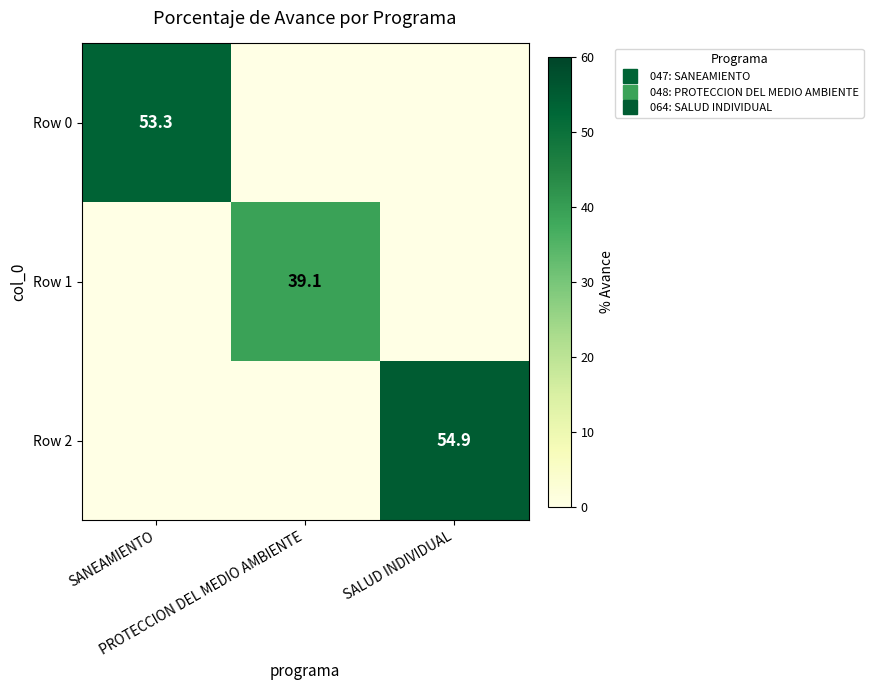

Where is Row 1 nearest to the value 19?

SANEAMIENTO